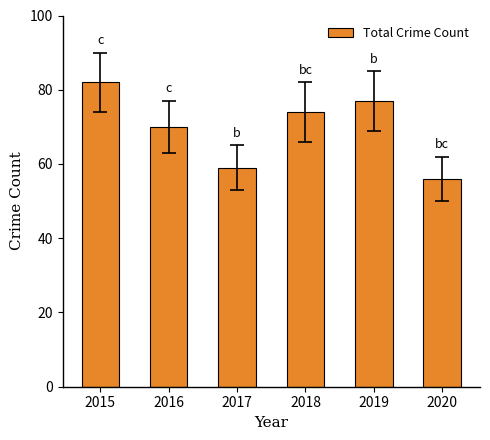

What is the change in value from 2016 to 2018?

+4